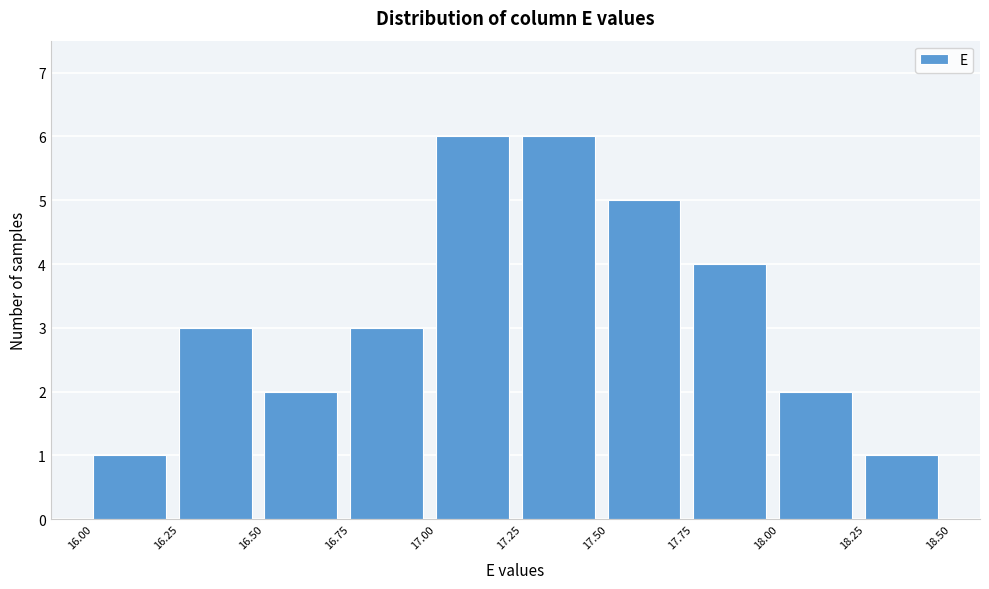

Reading left to right, list every bar in this chart as the range it spans on the x-axis followed by its height. The values are not printed on the chart, so give them approximately, as read against the axis.

16.00 to 16.25: 1
16.25 to 16.50: 3
16.50 to 16.75: 2
16.75 to 17.00: 3
17.00 to 17.25: 6
17.25 to 17.50: 6
17.50 to 17.75: 5
17.75 to 18.00: 4
18.00 to 18.25: 2
18.25 to 18.50: 1